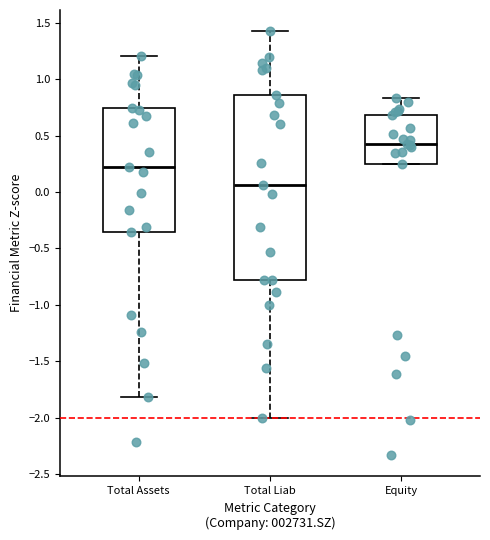

Reading left to right, transcribe this box plot: for each box, give where its median line is, the range the box spans, and where its two whiskers end, as read against the y-axis. The values are not printed on the chart, so give them approximately, as read against the axis.

Total Assets: median 0.20, box -0.35 to 0.75, whiskers -1.80 to 1.20
Total Liab: median 0.05, box -0.80 to 0.85, whiskers -2.00 to 1.40
Equity: median 0.45, box 0.25 to 0.70, whiskers 0.25 to 0.85